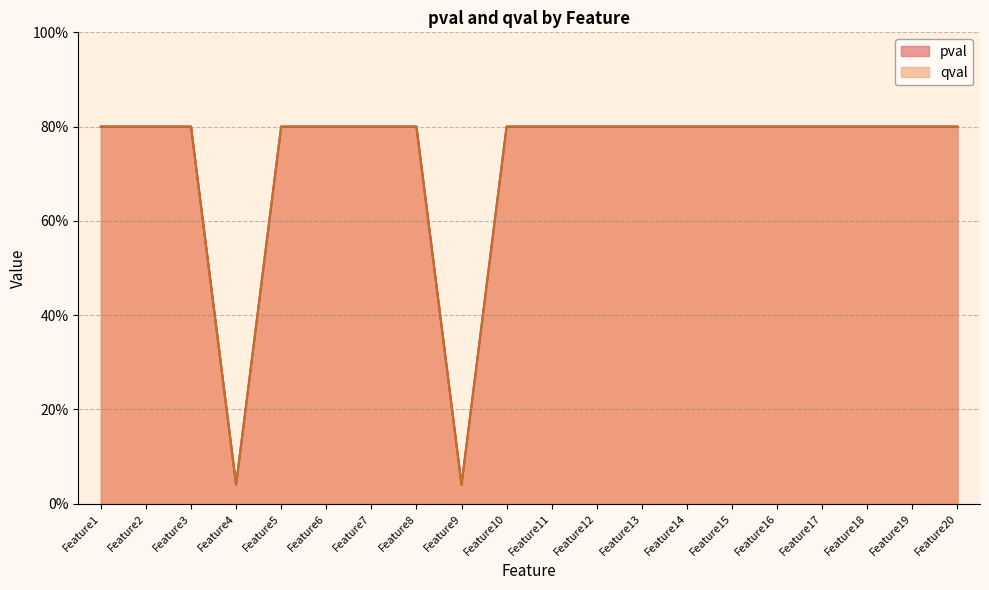

What value does the qval series have at Feature8?

0.8